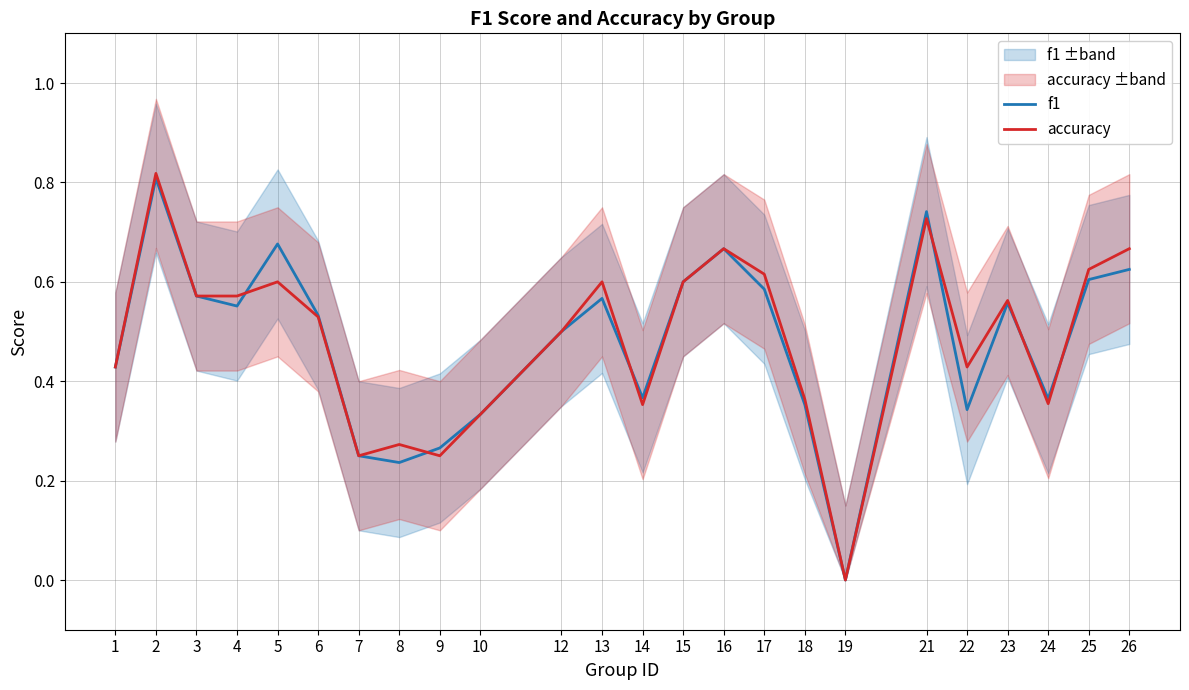

Which series ends up on top after the final intersection of f1 and accuracy?

accuracy